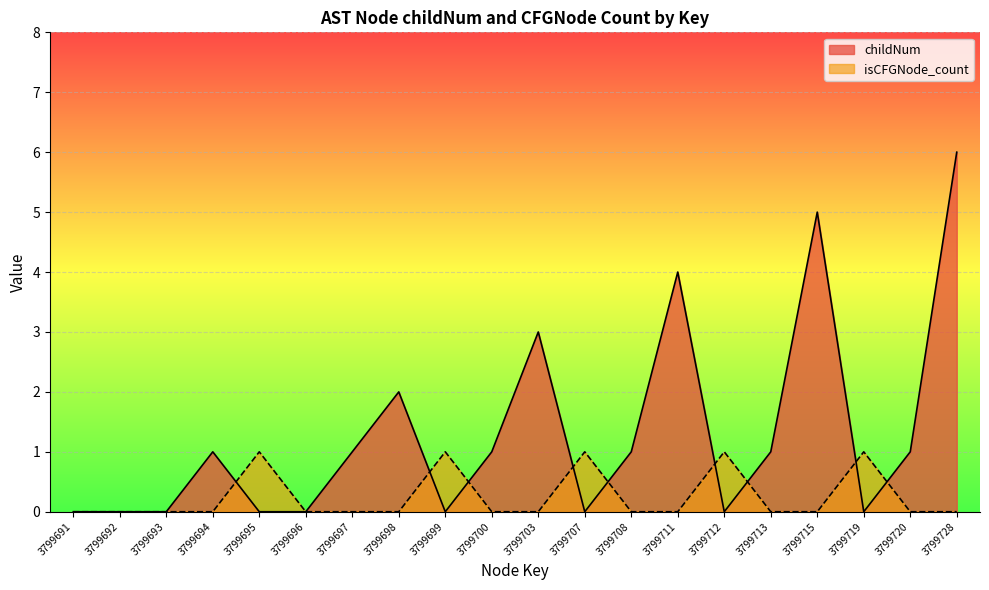

What value does the isCFGNode_count series have at 3799699?

1